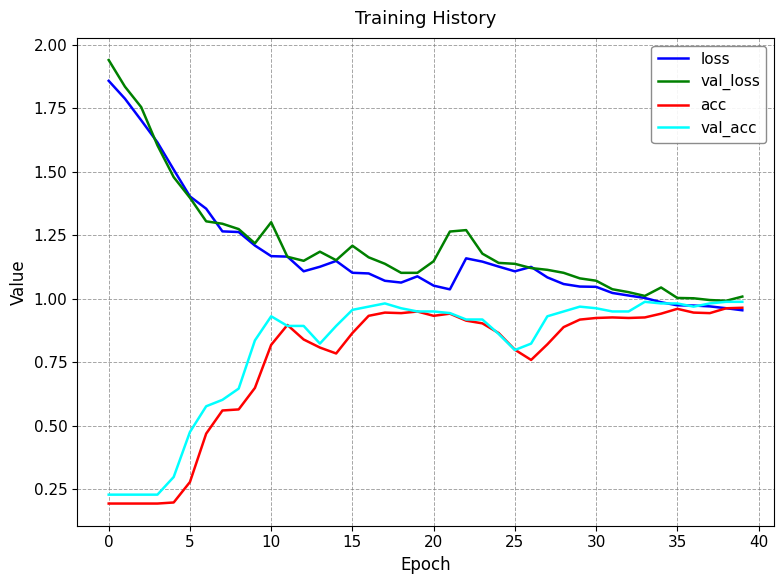

The loss series shows 2.4 at 0. True or false?

False